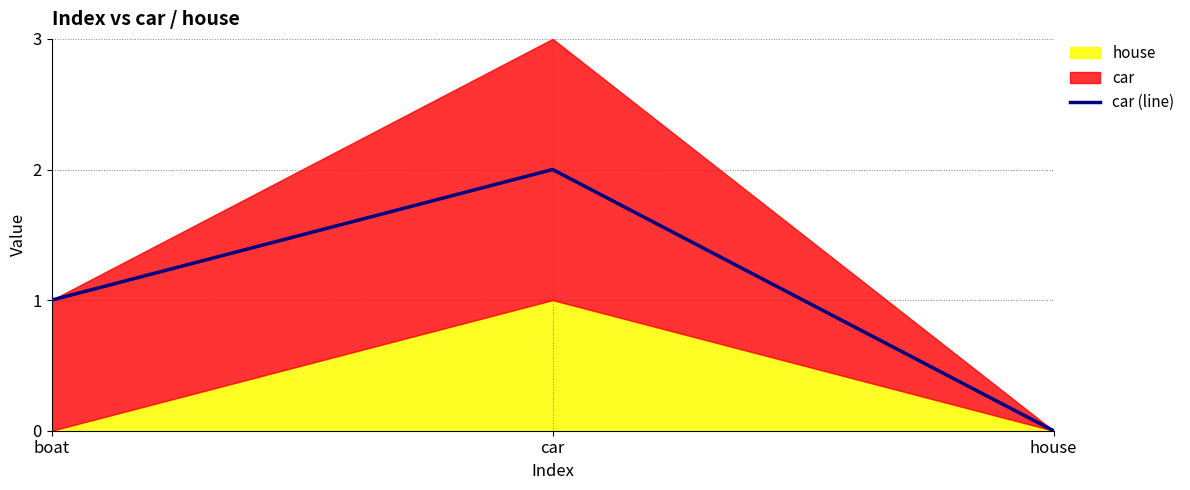

What is the difference between the values at car and house?

2